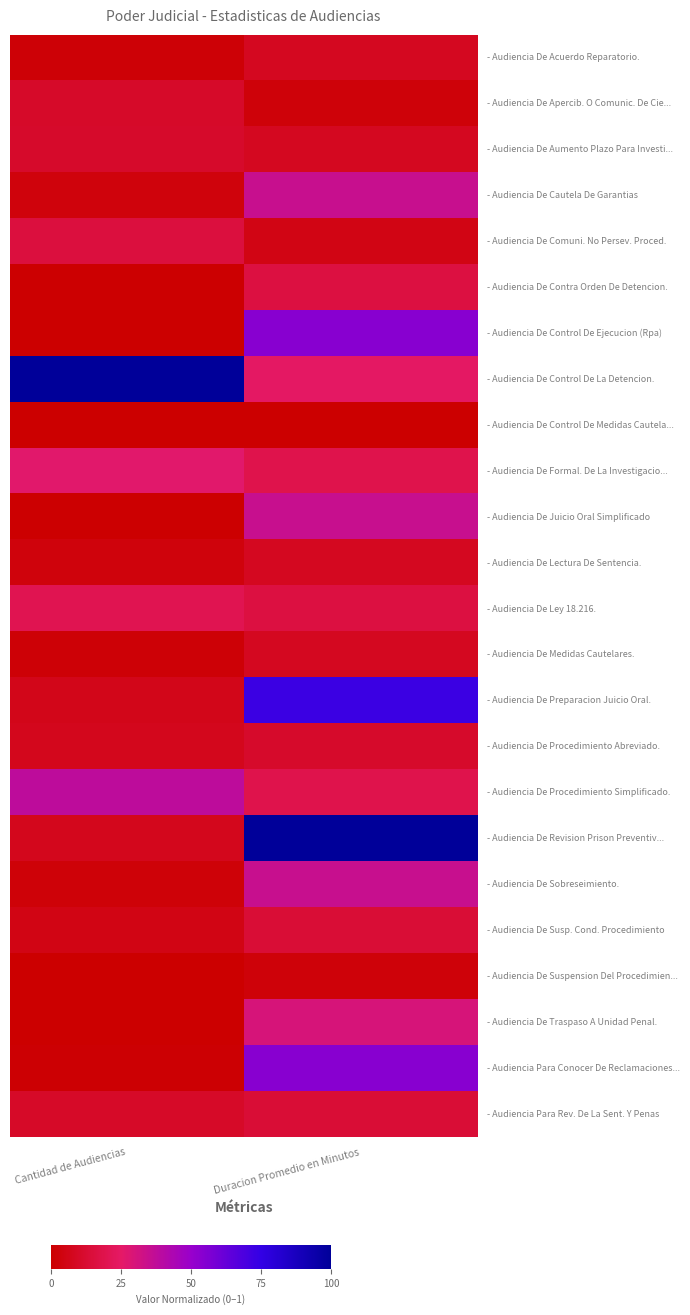

At which category is the sum across all series the highest?

Duracion Promedio en Minutos